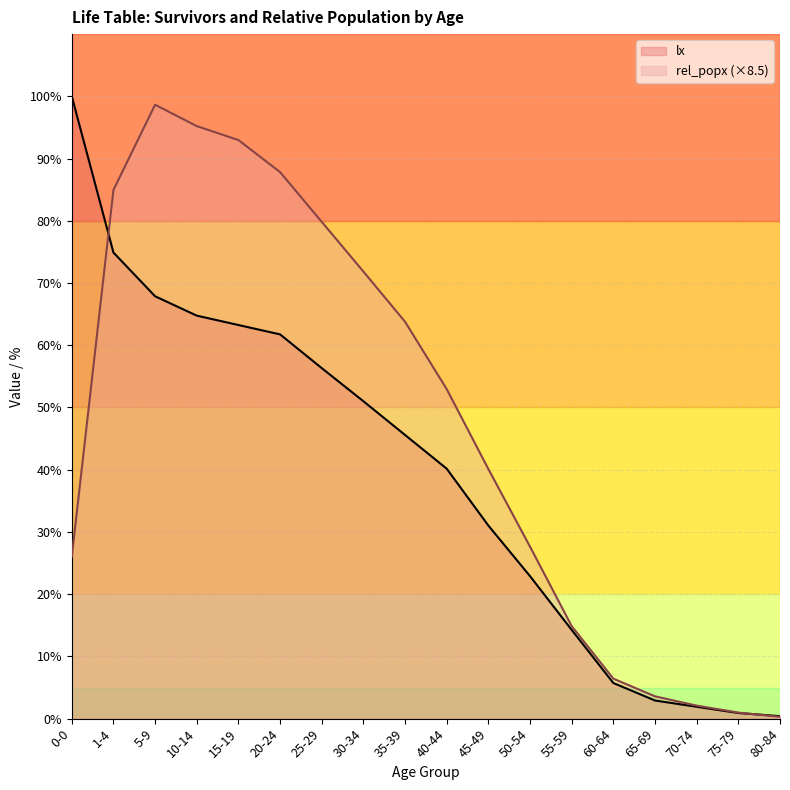

Between 40-44 and 80-84, which series saw the biggest shift?

rel_popx (×8.5)